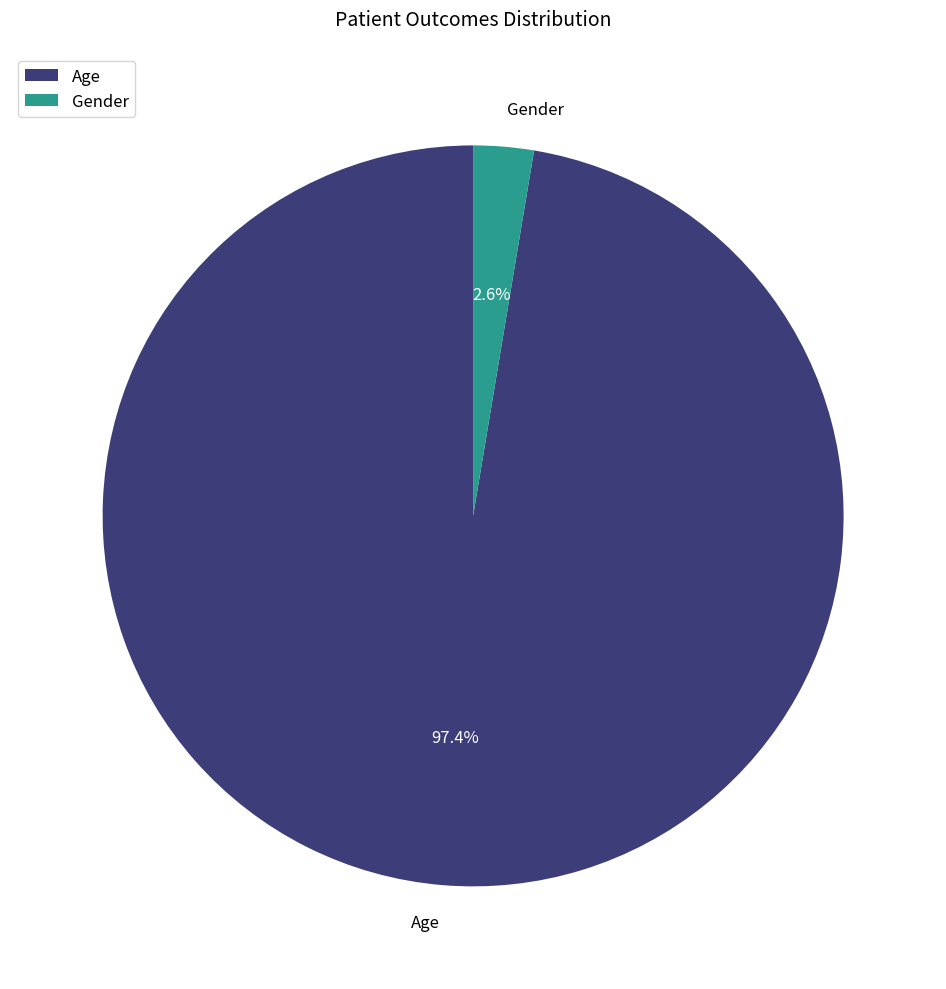

Does any single category account for the majority?

Yes